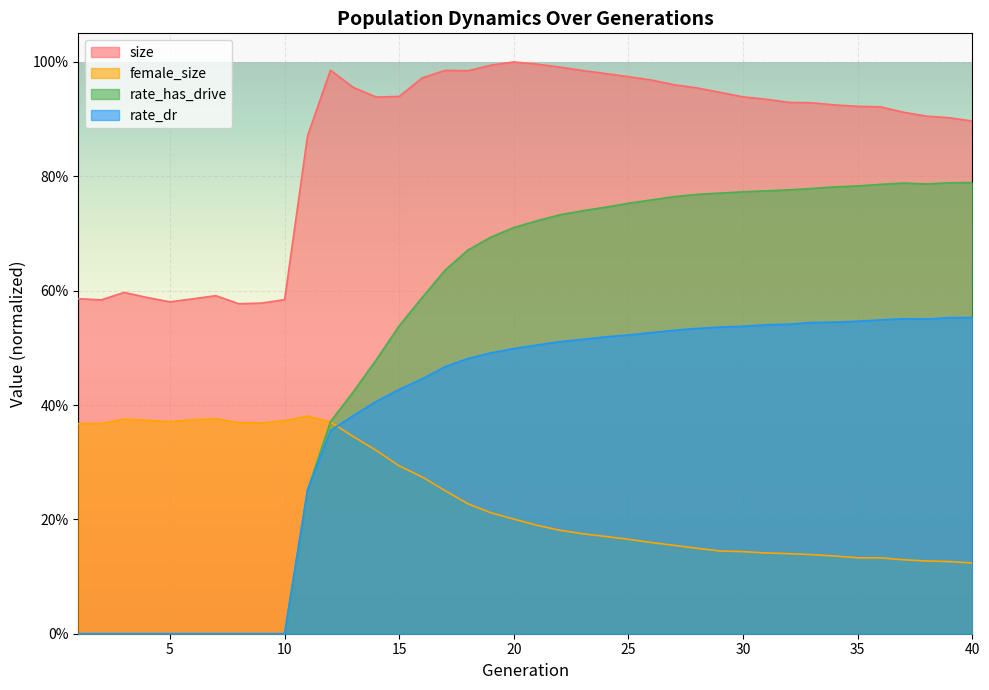

What is the value of the size point at the 15th from the left?

0.9